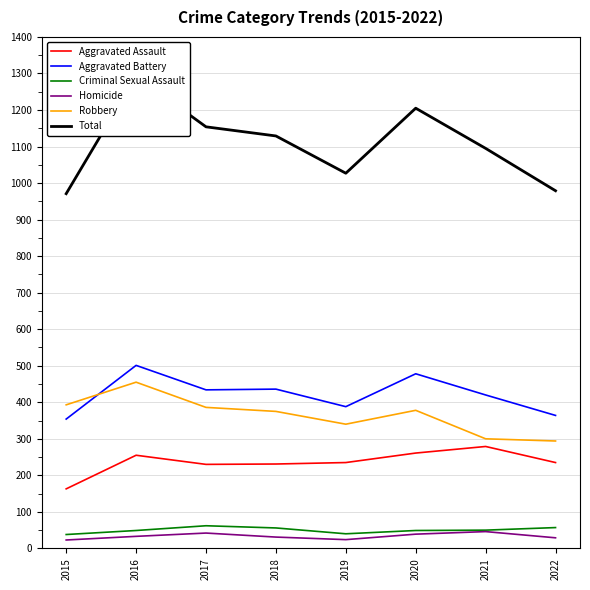

Where is the first local minimum for Criminal Sexual Assault?

2019